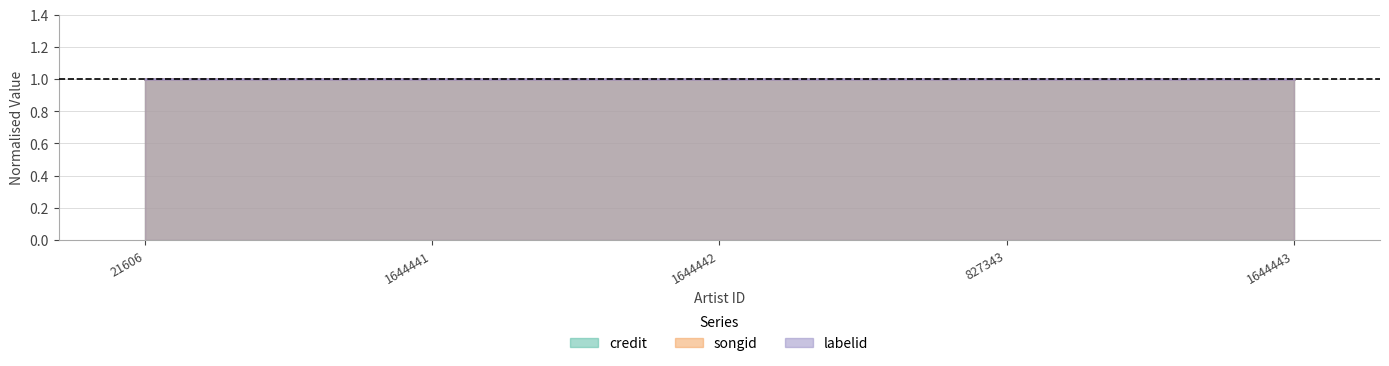

Does the chart display data point markers on the line(s)?

No